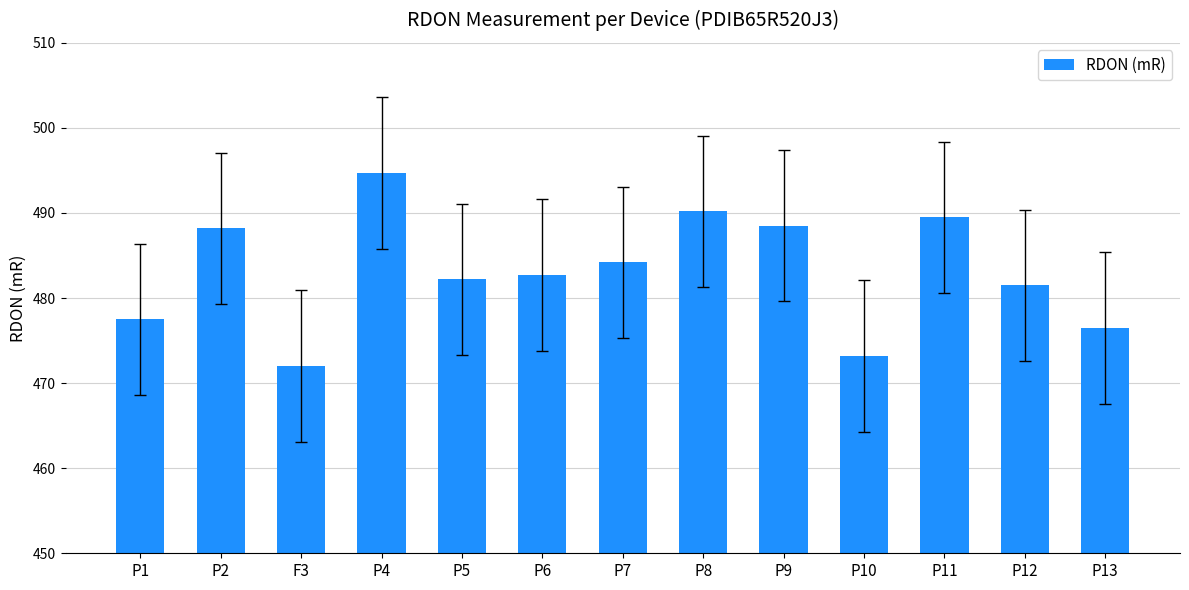

Reading left to right, transcribe all the data shown in this chart.

P1=477.5	P2=488.2	F3=472.0	P4=494.7	P5=482.2	P6=482.7	P7=484.2	P8=490.2	P9=488.5	P10=473.2	P11=489.5	P12=481.5	P13=476.5